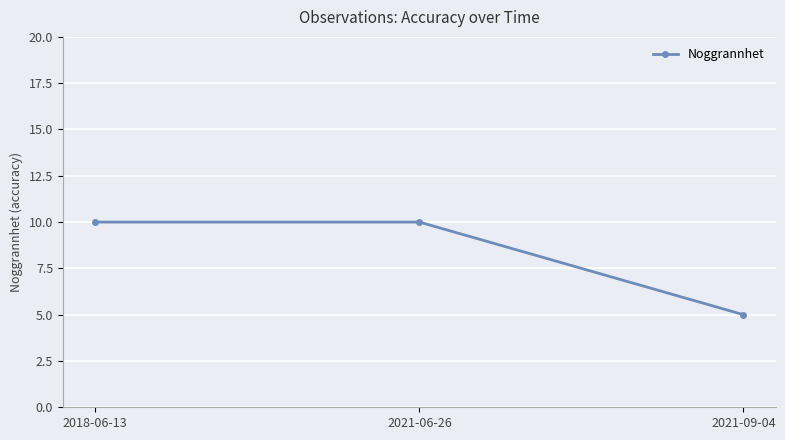

What is the approximate value at 2021-09-04?

5